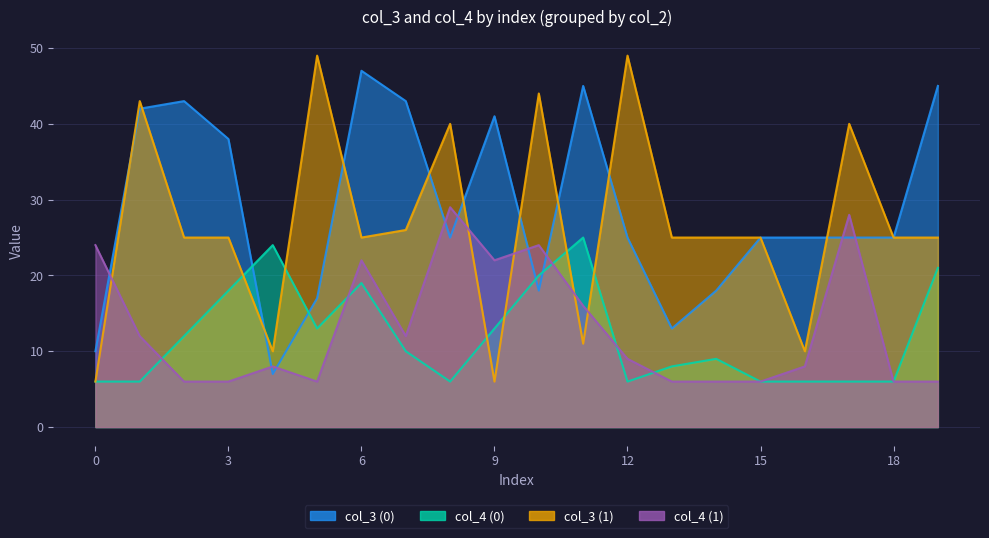

List the series in order of their peak value, highest first.

col_3 (1), col_3 (0), col_4 (1), col_4 (0)